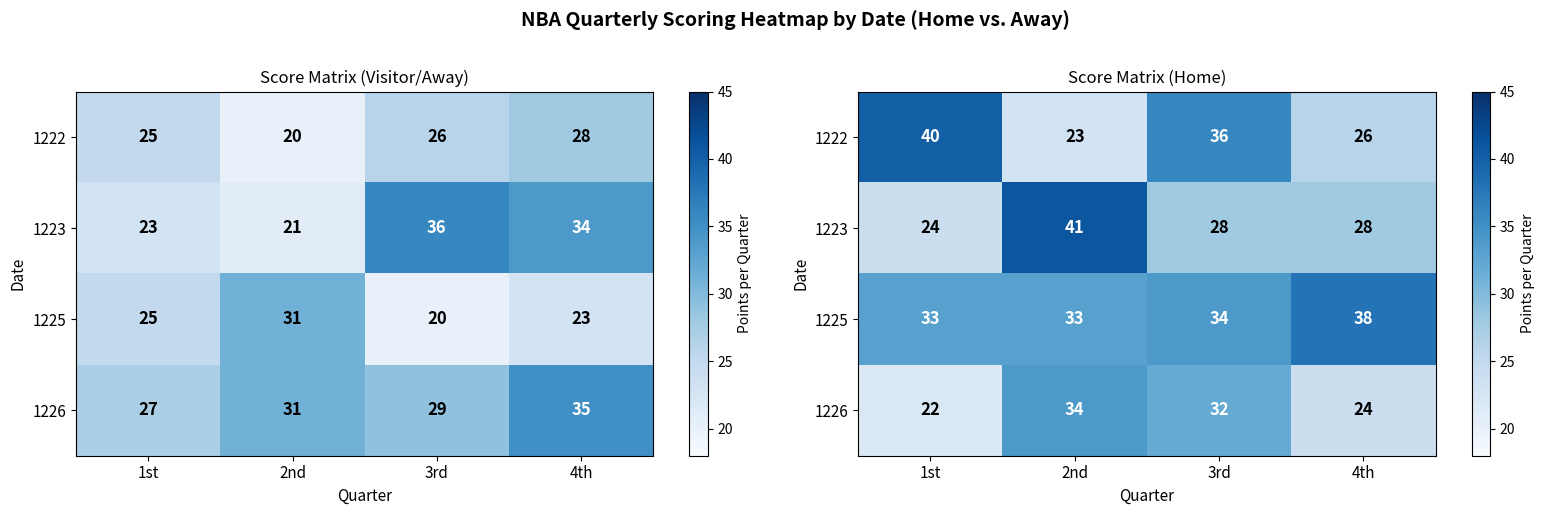

At which category is the sum across all series the highest?

2nd